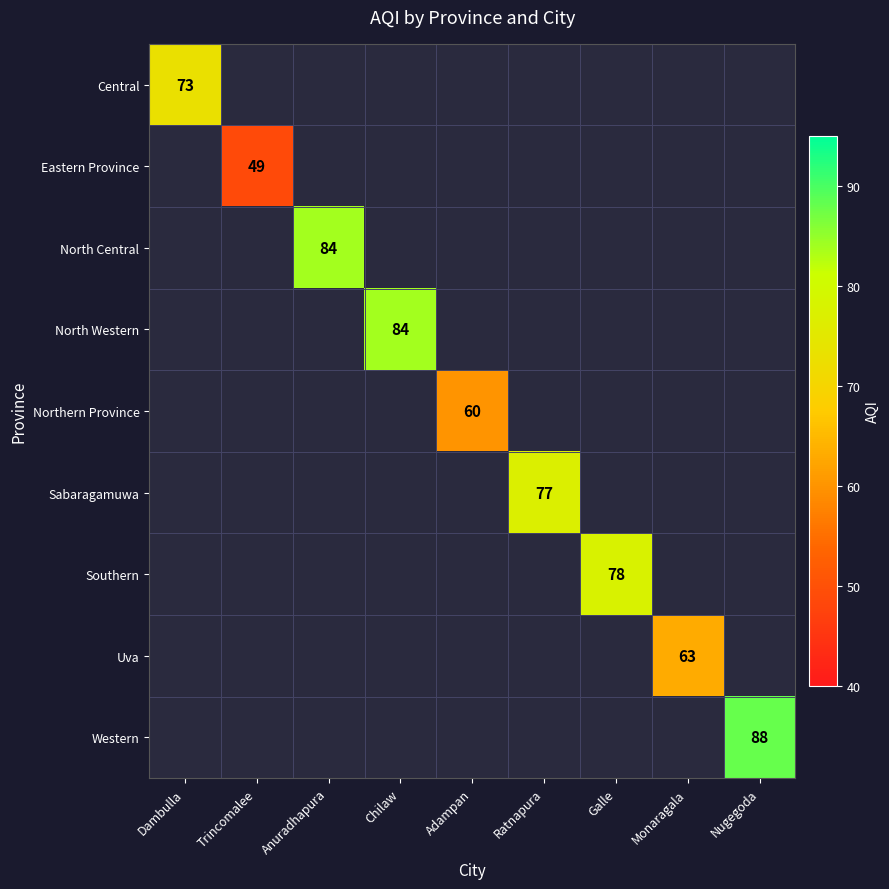

The value of Southern at Galle is 78. True or false?

True